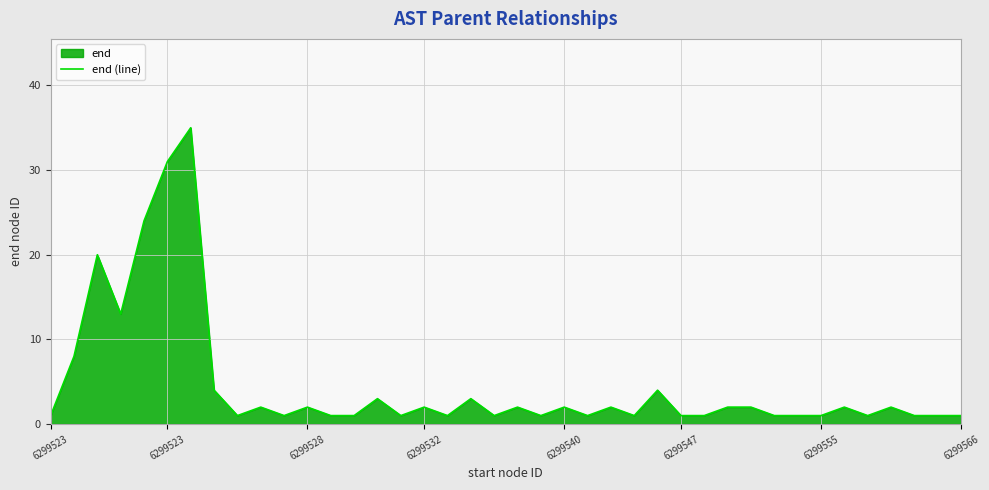

What is the value of the 6th point from the left?

31